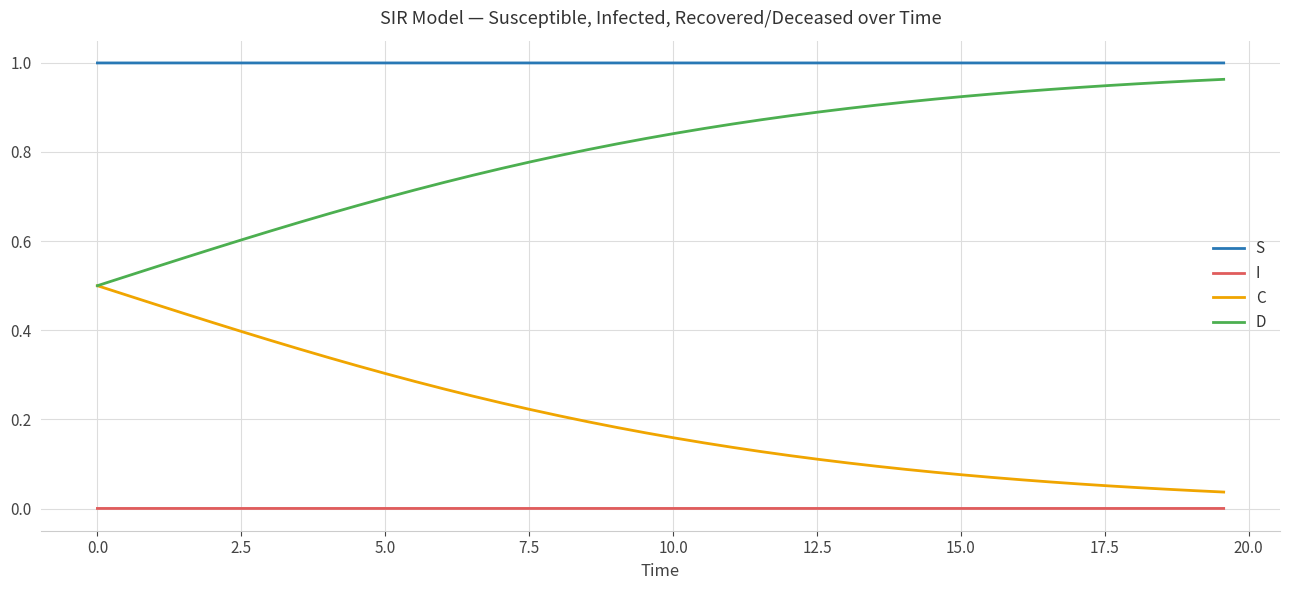

True or false: D and S cross at least once.

False